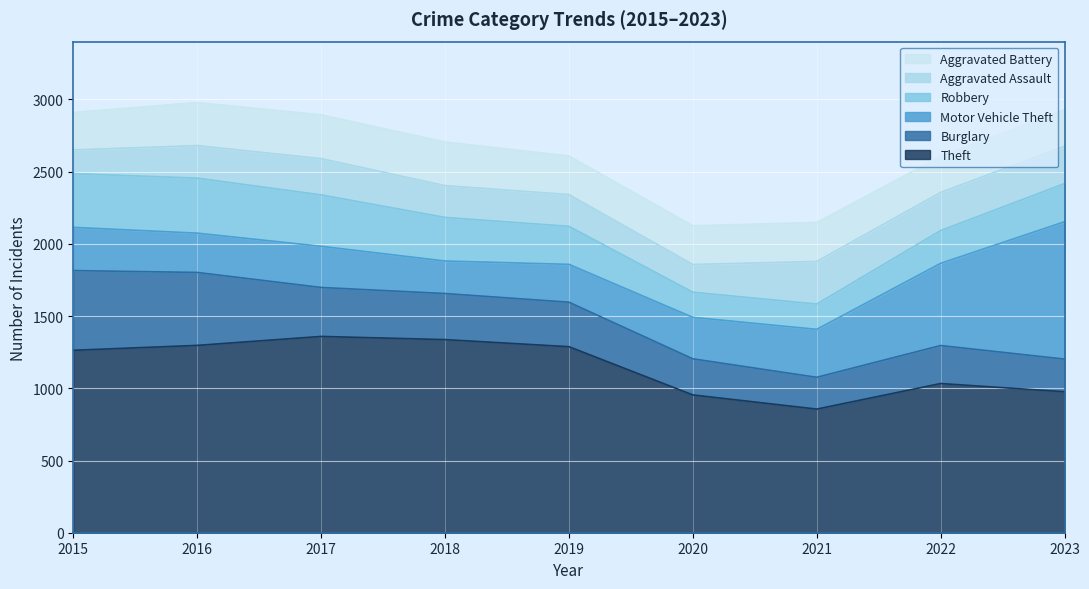

Which has a higher value, 2021 or 2020?

2020